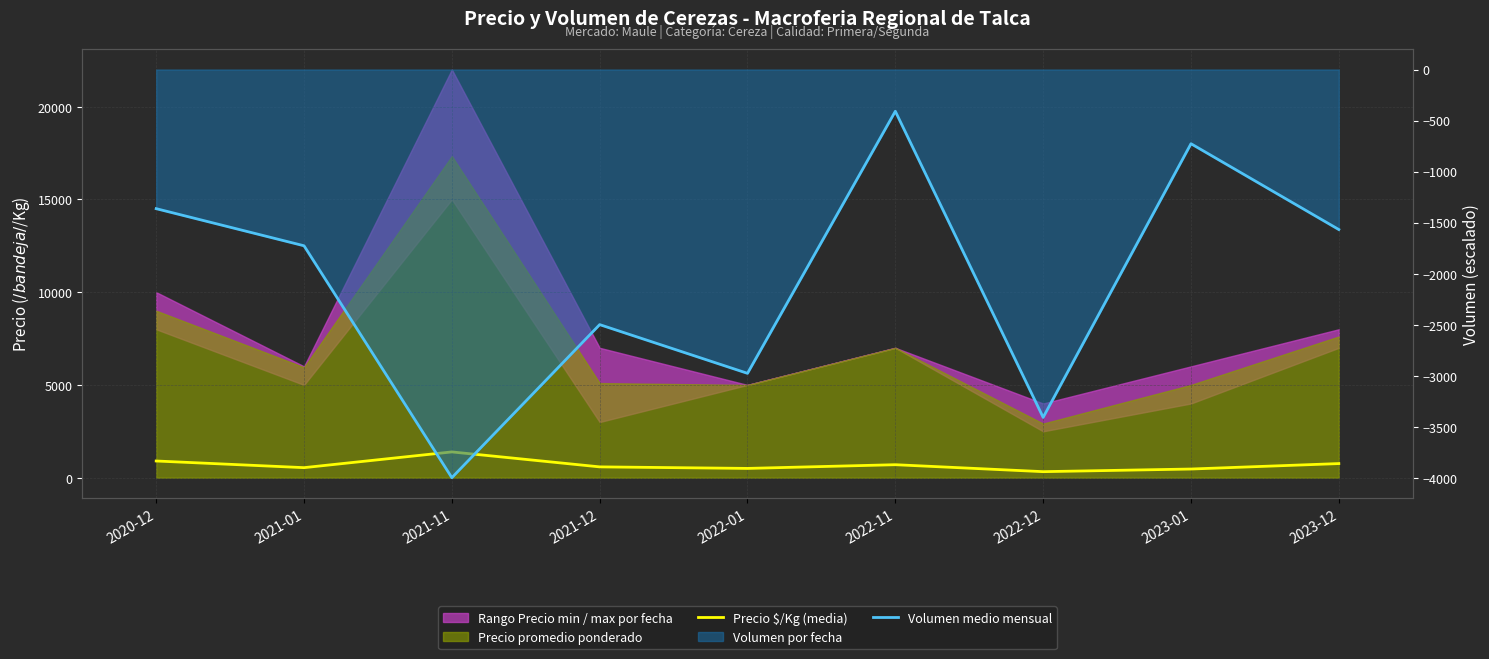

Is it true that Volumen medio mensual equals -1727.3 at 2021-01?

True